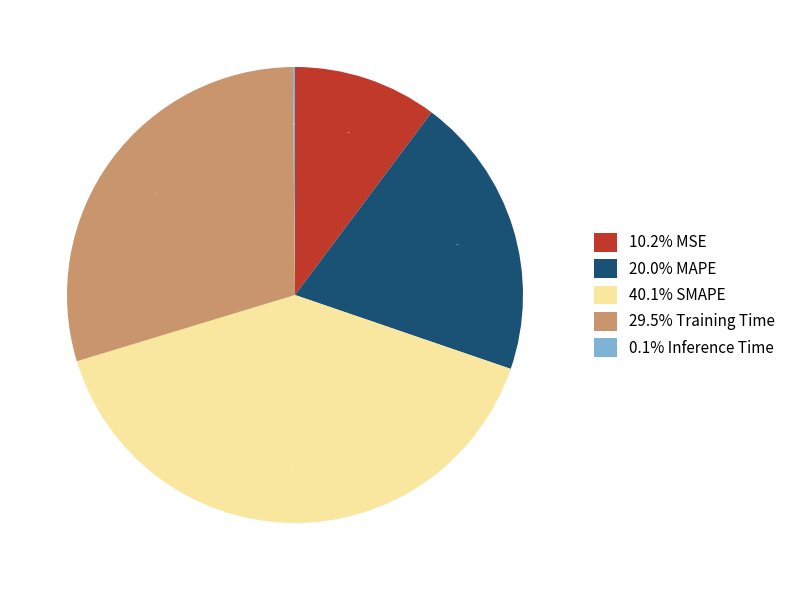

Is there a majority slice in this chart?

No